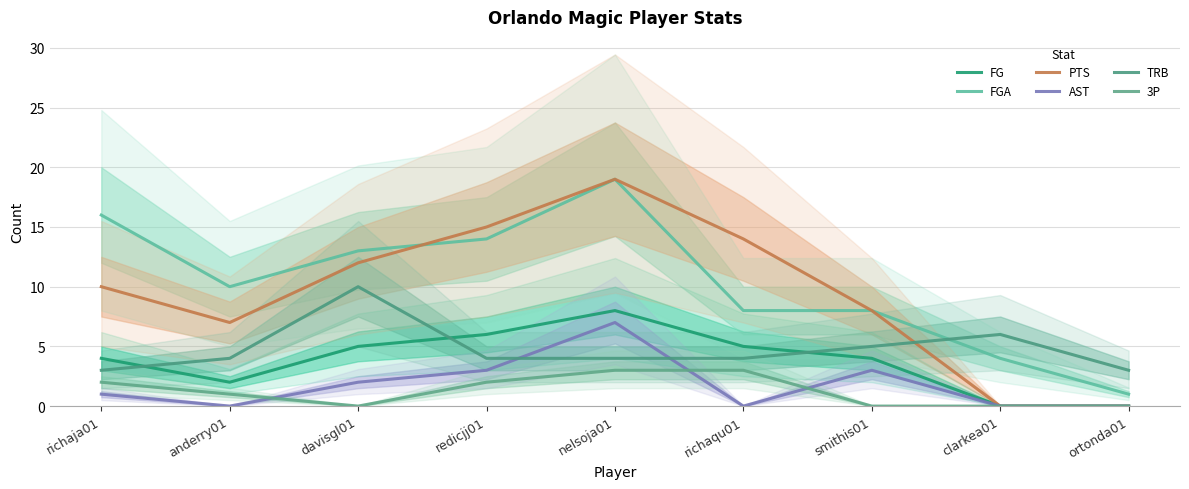

Rank the series by their maximum value, from highest to lowest.

FGA, PTS, TRB, FG, AST, 3P